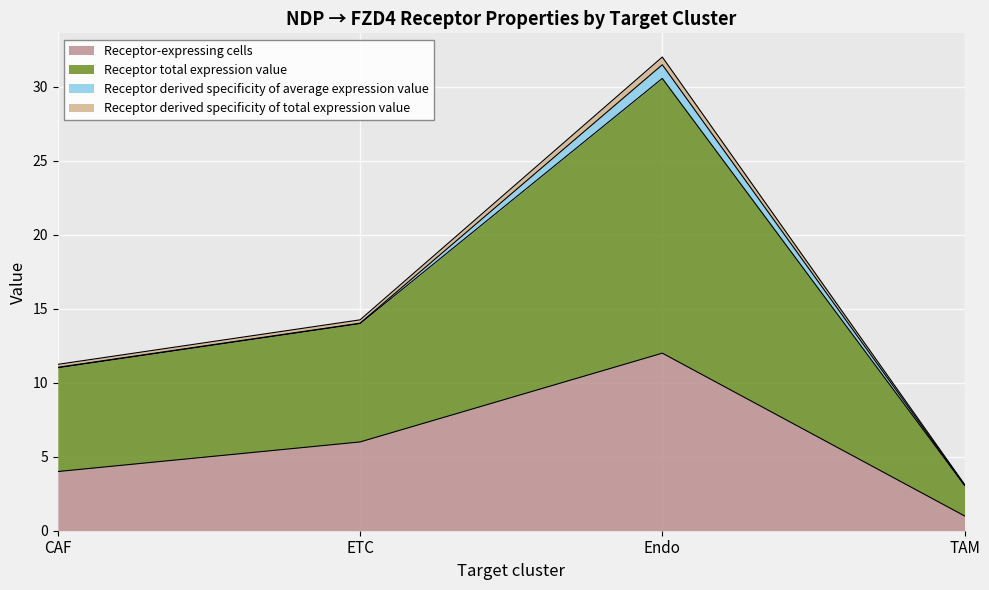

How many lines are shown in the chart?

4